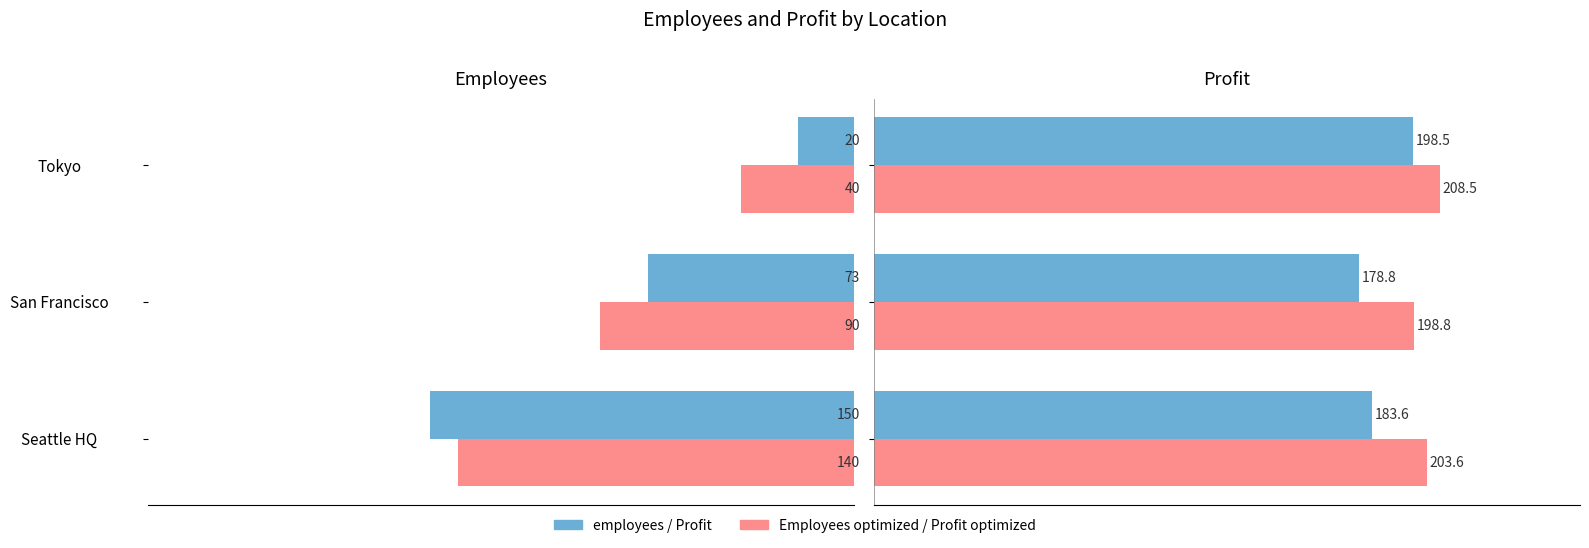

How many Employees optimized values are between 40 and 140?

3